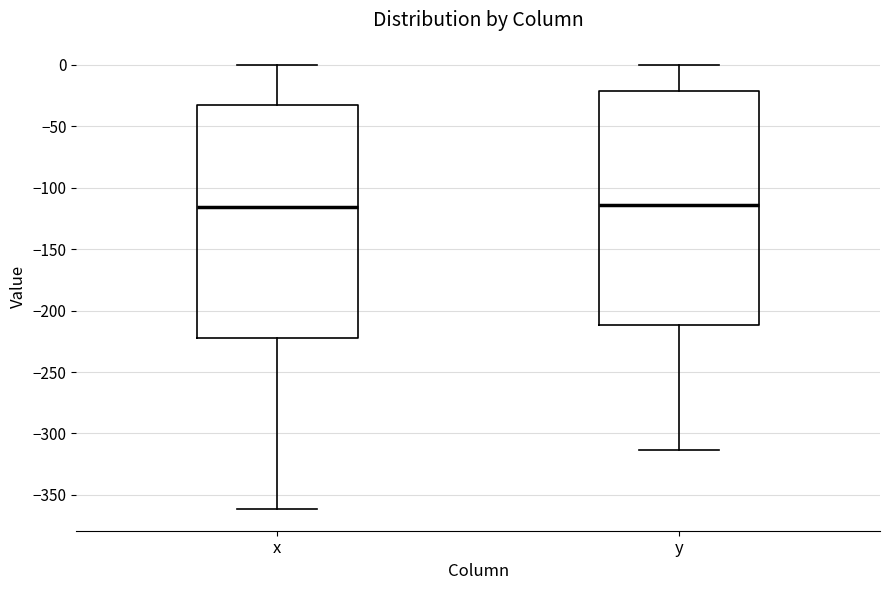

Reading left to right, transcribe this box plot: for each box, give where its median line is, the range the box spans, and where its two whiskers end, as read against the y-axis. The values are not printed on the chart, so give them approximately, as read against the axis.

x: median -115, box -220 to -35, whiskers -360 to 0
y: median -115, box -210 to -20, whiskers -315 to 0